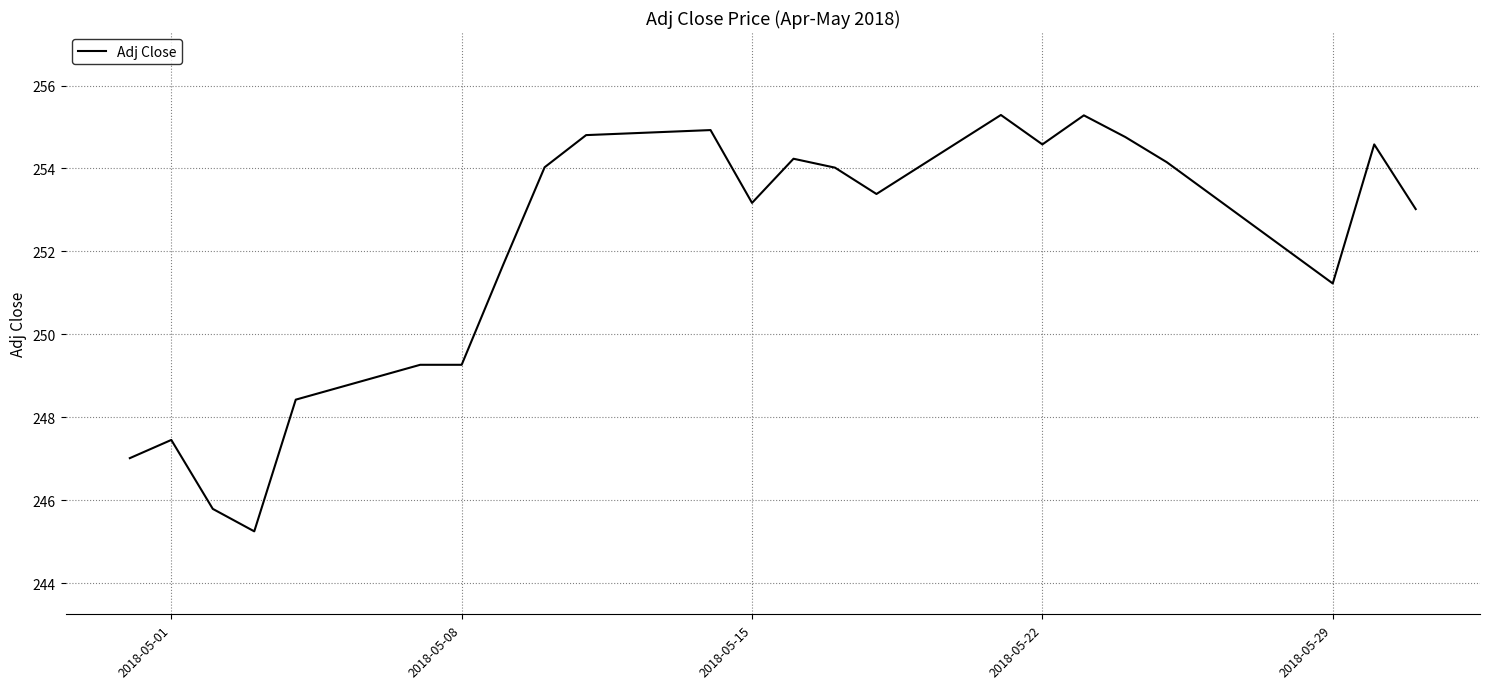

Does the chart have visible grid lines?

Yes